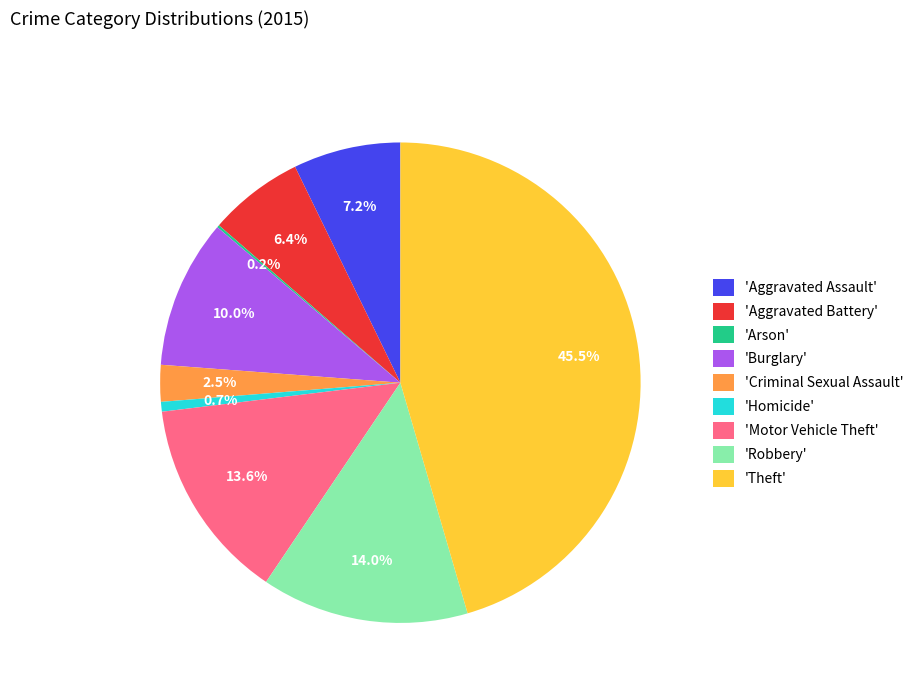

Between 'Robbery' and 'Burglary', which is larger?

'Robbery'